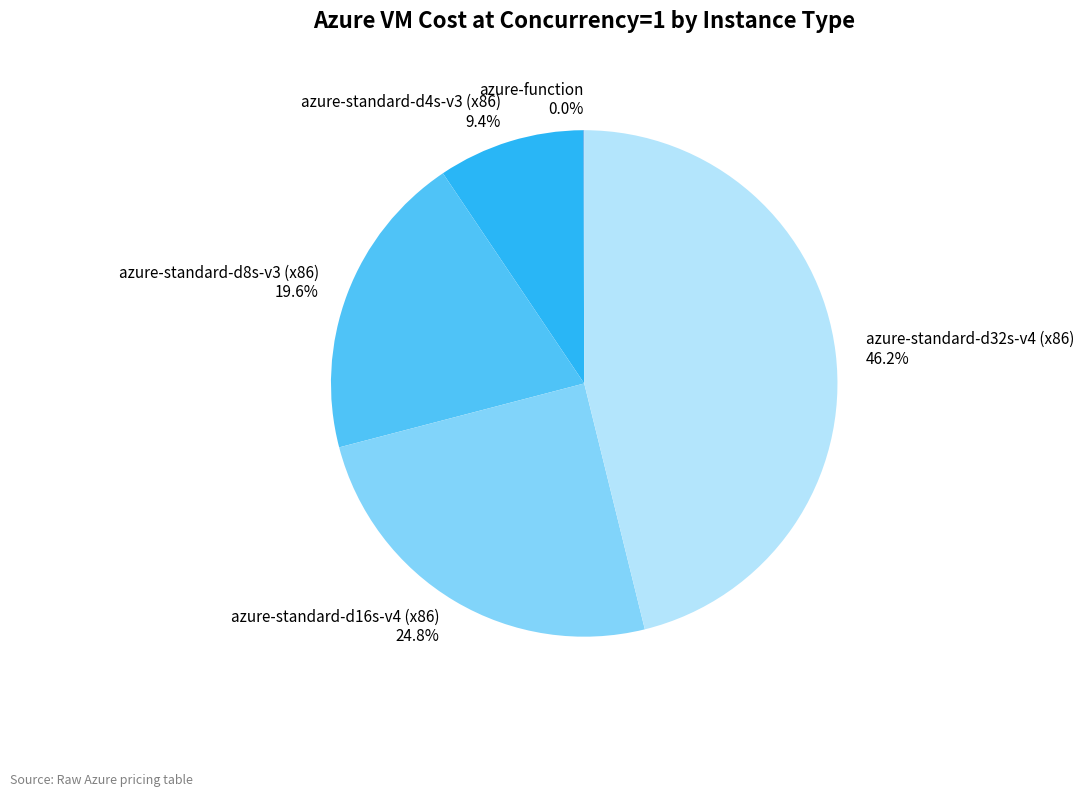

The azure-standard-d4s-v3 (x86) slice represents 17% of the pie. True or false?

False